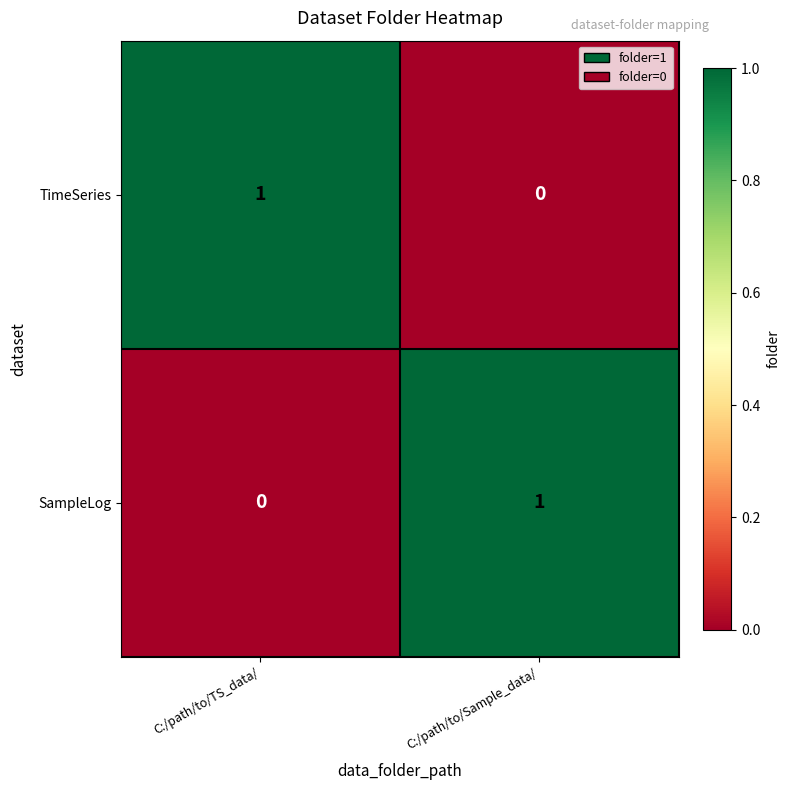

The value of SampleLog at C:/path/to/TS_data/ is 1. True or false?

False